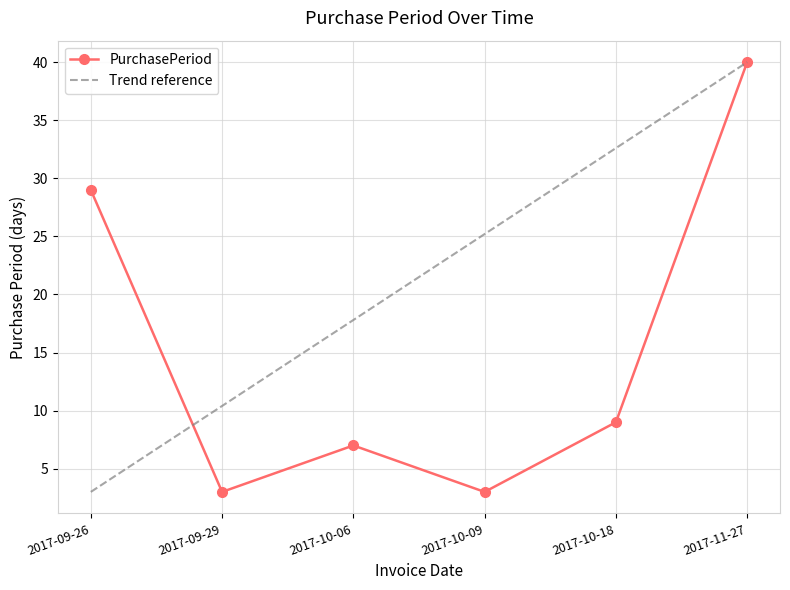

Which label corresponds to the smallest value in the chart?

2017-09-29